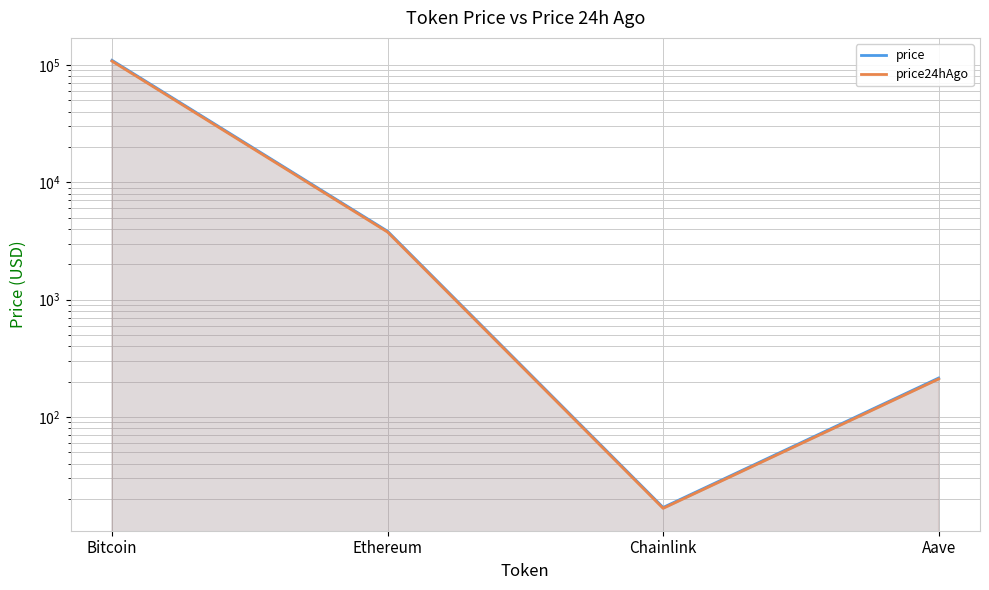

What is the difference between the price24hAgo values at Bitcoin and Aave?

107312.6